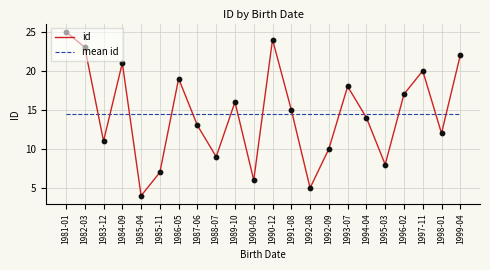

What is the total value across all series at 1994-04?

28.5